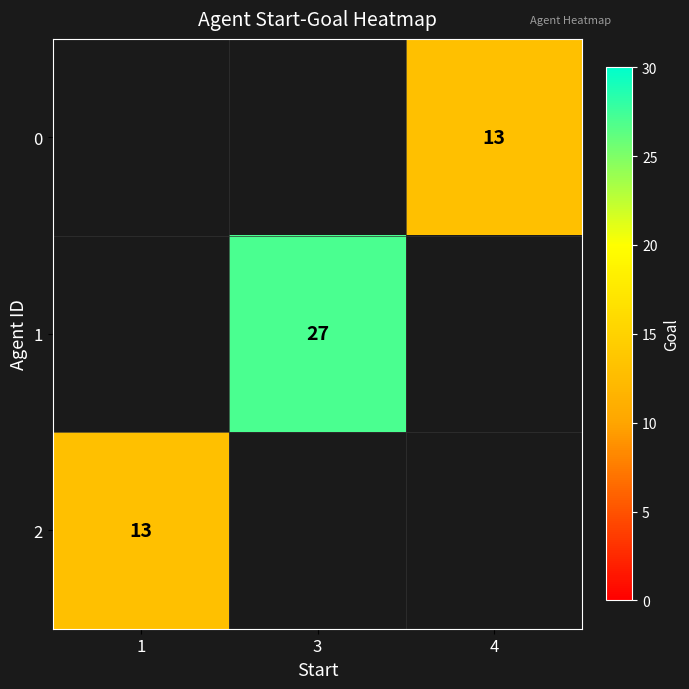

What is the maximum value shown in the chart?

27.0